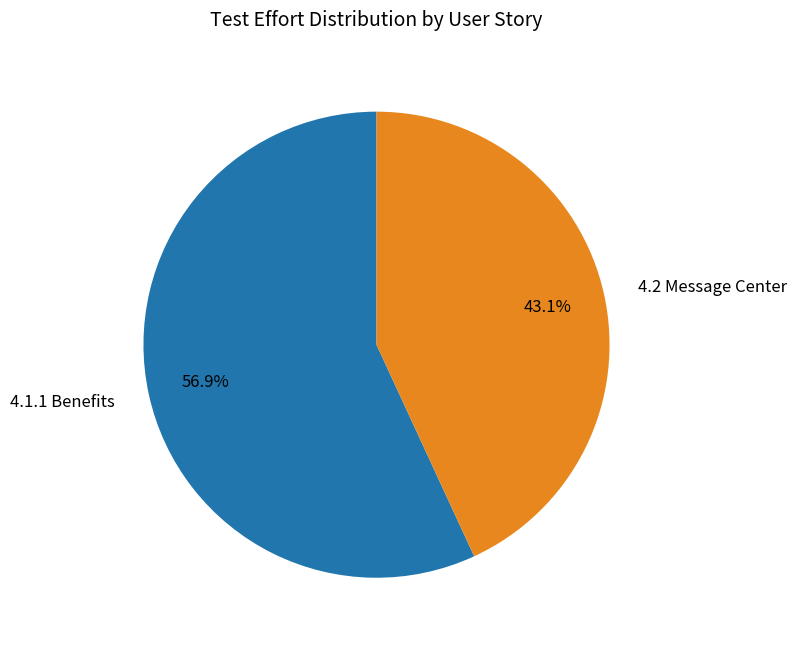

To the nearest percent, what is the difference between the 4.2 Message Center and 4.1.1 Benefits slice percentages?

14%